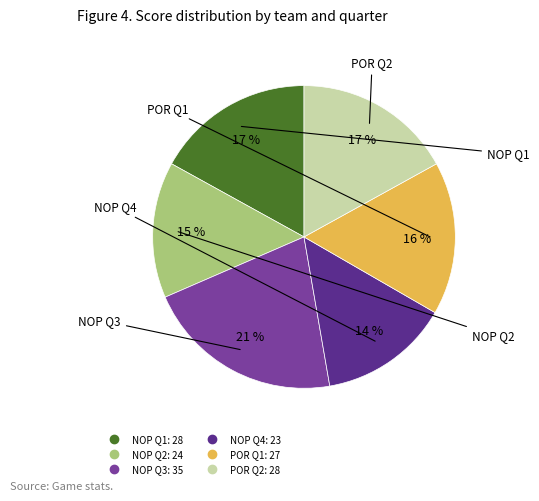

What percentage is the POR Q1 slice, to the nearest percent?

16%